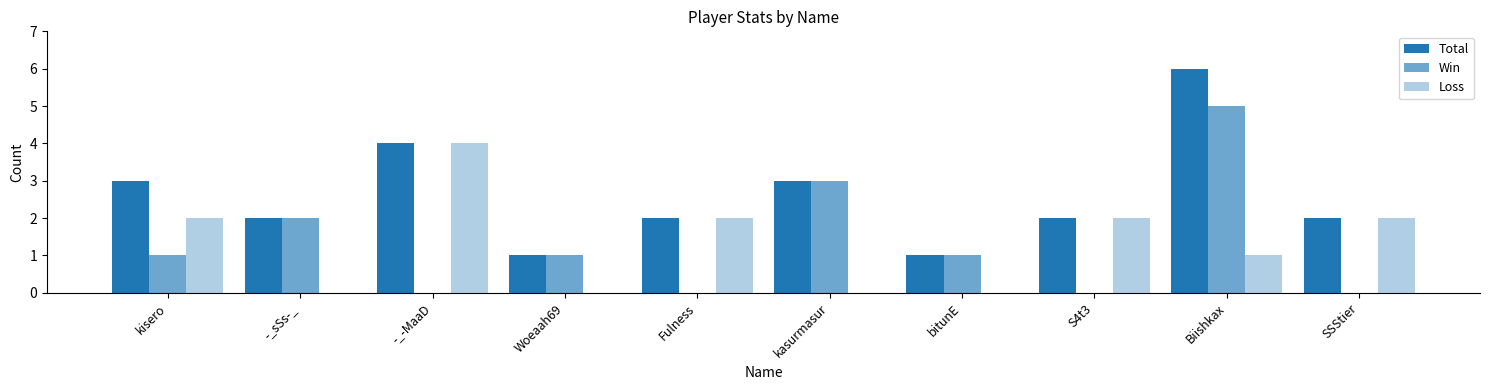

Are the bars horizontal?

No